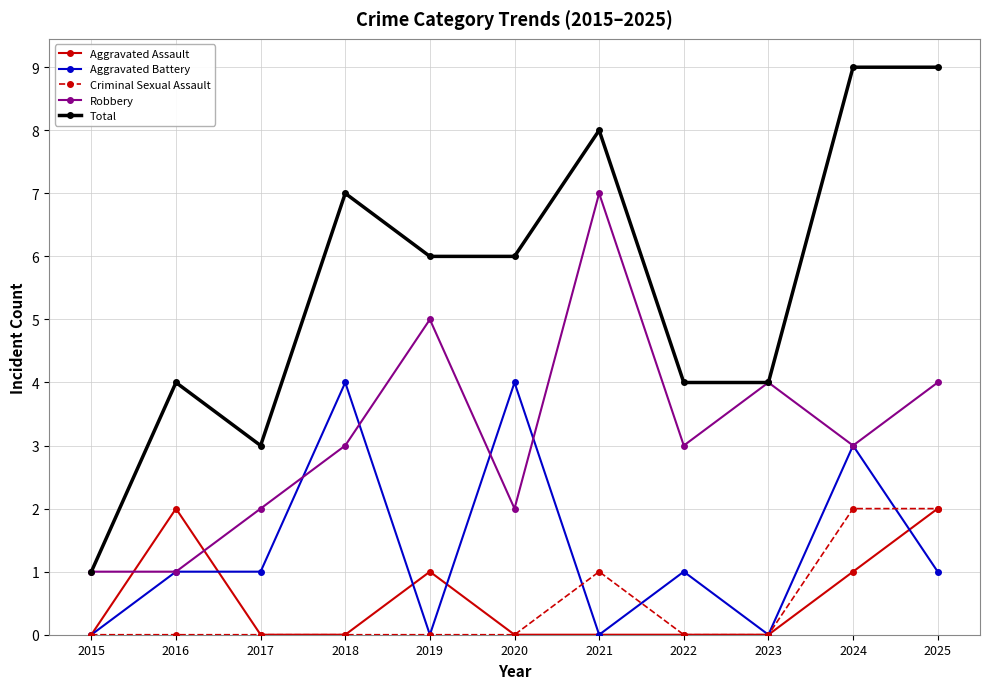

Which series ends up on top after the final intersection of Aggravated Assault and Aggravated Battery?

Aggravated Assault